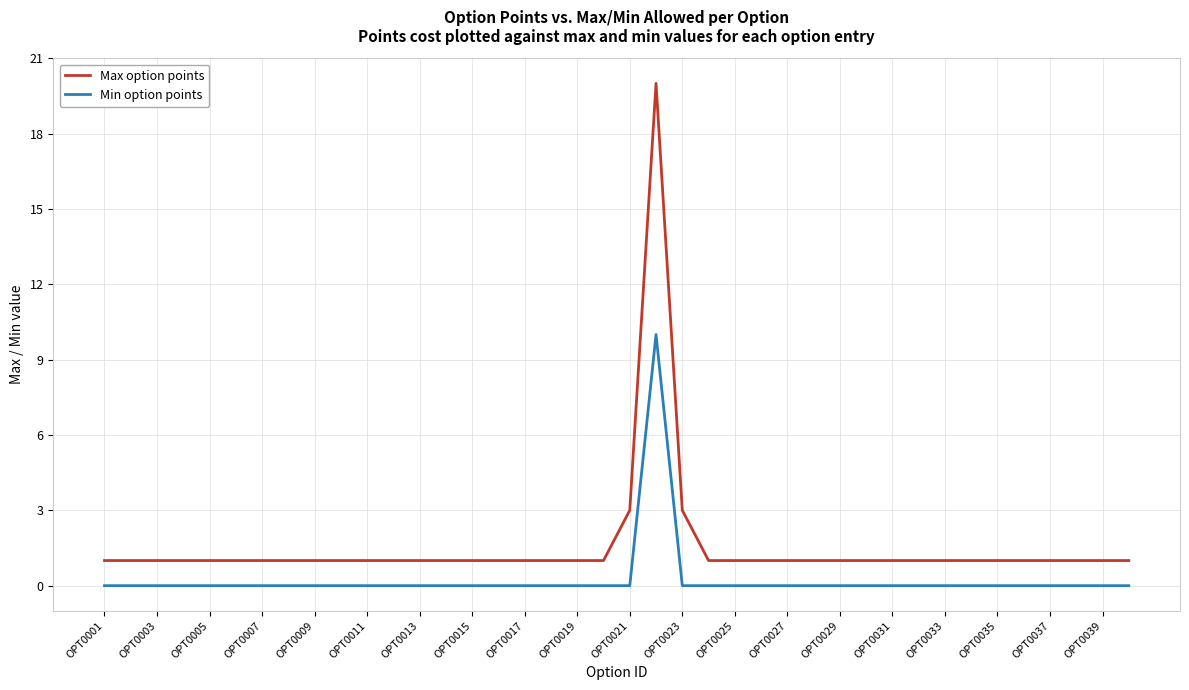

How many lines are shown in the chart?

2